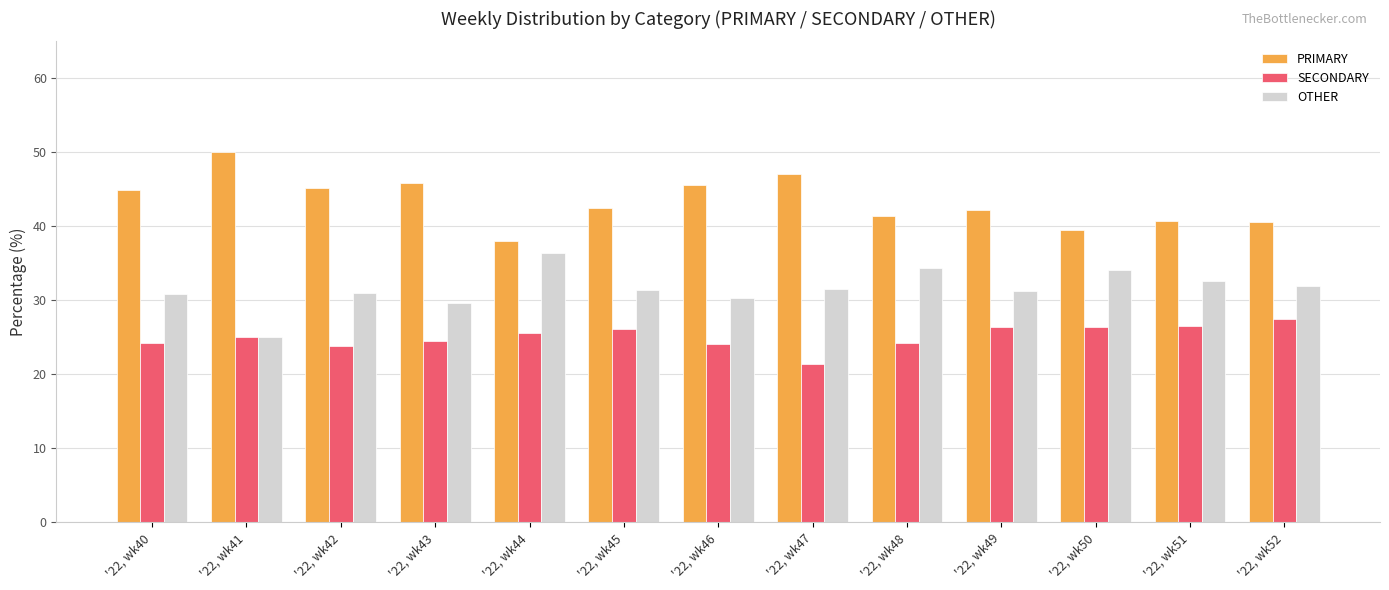

How many groups of bars are there?

13